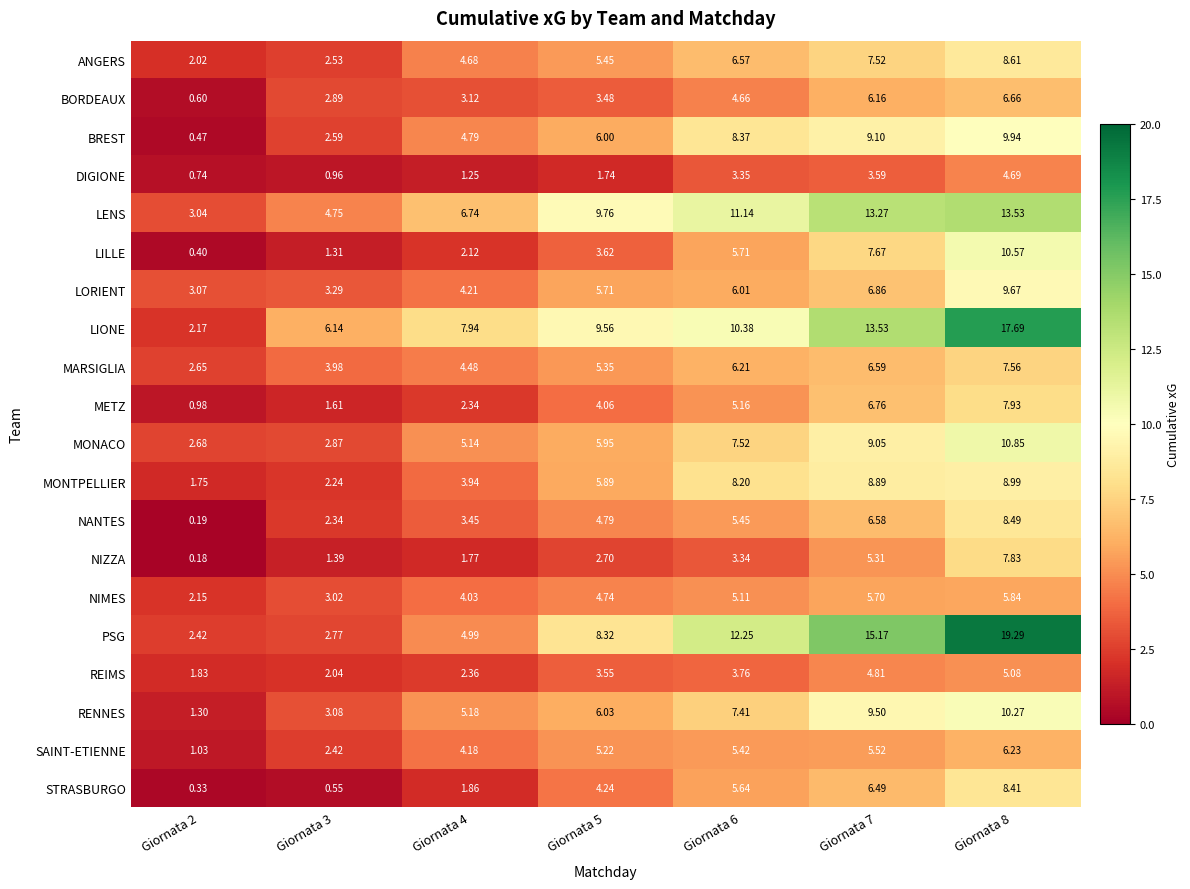

Rank the series at Giornata 4 from lowest to highest value.

DIGIONE, NIZZA, STRASBURGO, LILLE, METZ, REIMS, BORDEAUX, NANTES, MONTPELLIER, NIMES, SAINT-ETIENNE, LORIENT, MARSIGLIA, ANGERS, BREST, PSG, MONACO, RENNES, LENS, LIONE